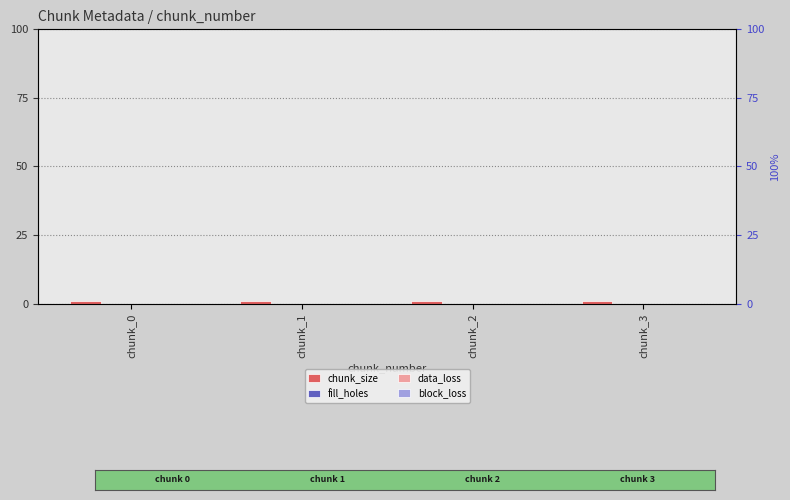

Reading right to left, what are all the values shown in this chart?

chunk_size: chunk_3=1	chunk_2=1	chunk_1=1	chunk_0=1
fill_holes: chunk_3=0	chunk_2=0	chunk_1=0	chunk_0=0
data_loss: chunk_3=0	chunk_2=0	chunk_1=0	chunk_0=0
block_loss: chunk_3=0	chunk_2=0	chunk_1=0	chunk_0=0